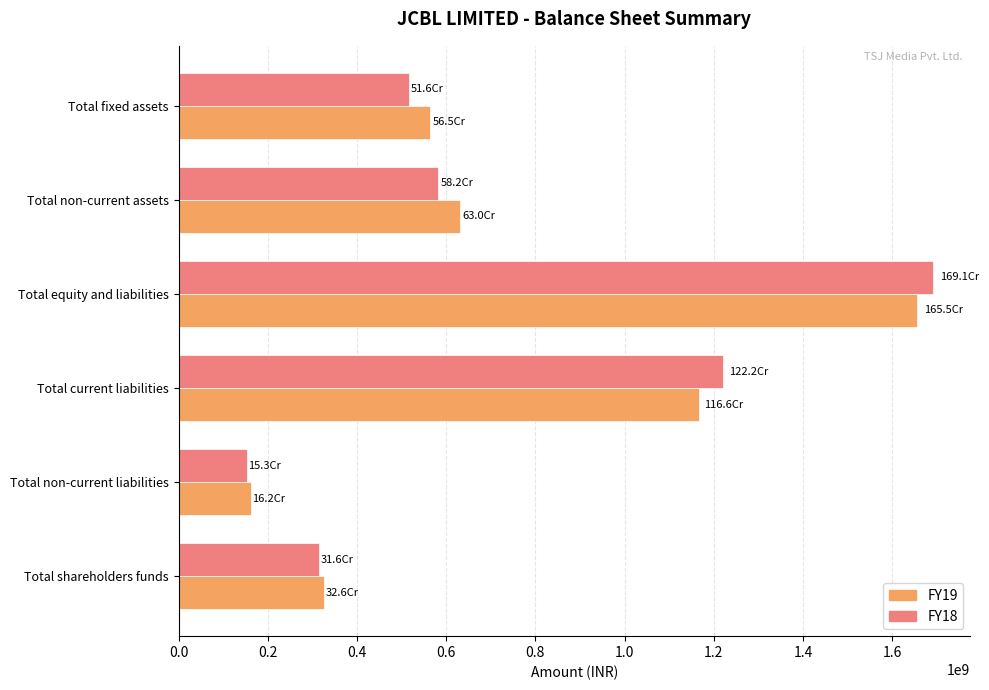

Where is FY18 nearest to the value 922194822?

Total current liabilities